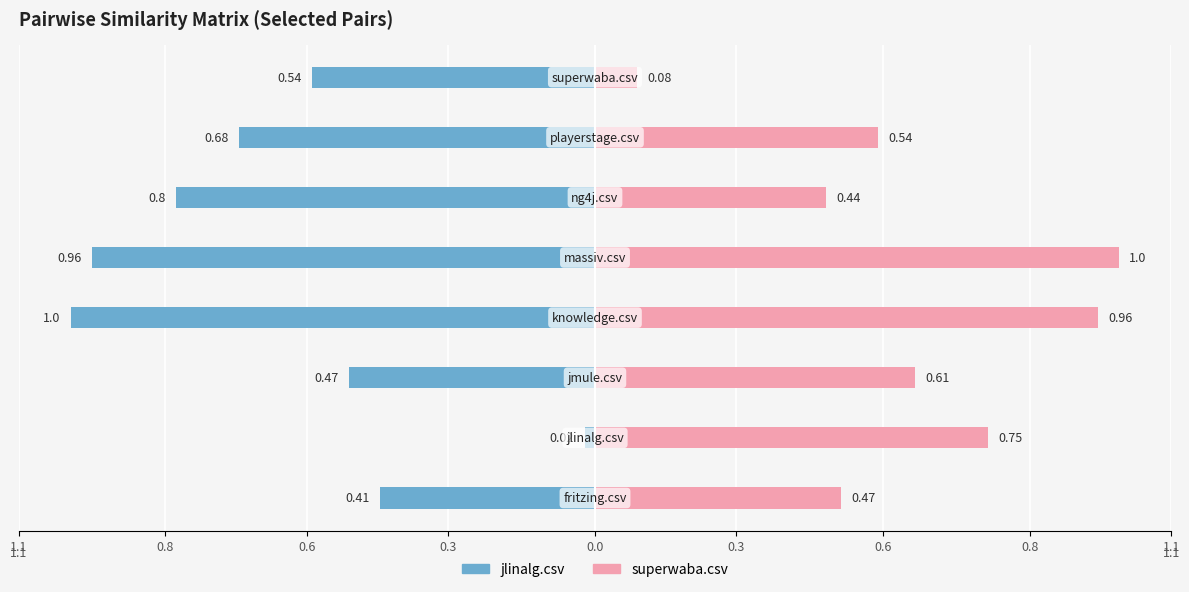

What are all the series names shown in the legend?

jlinalg.csv, superwaba.csv